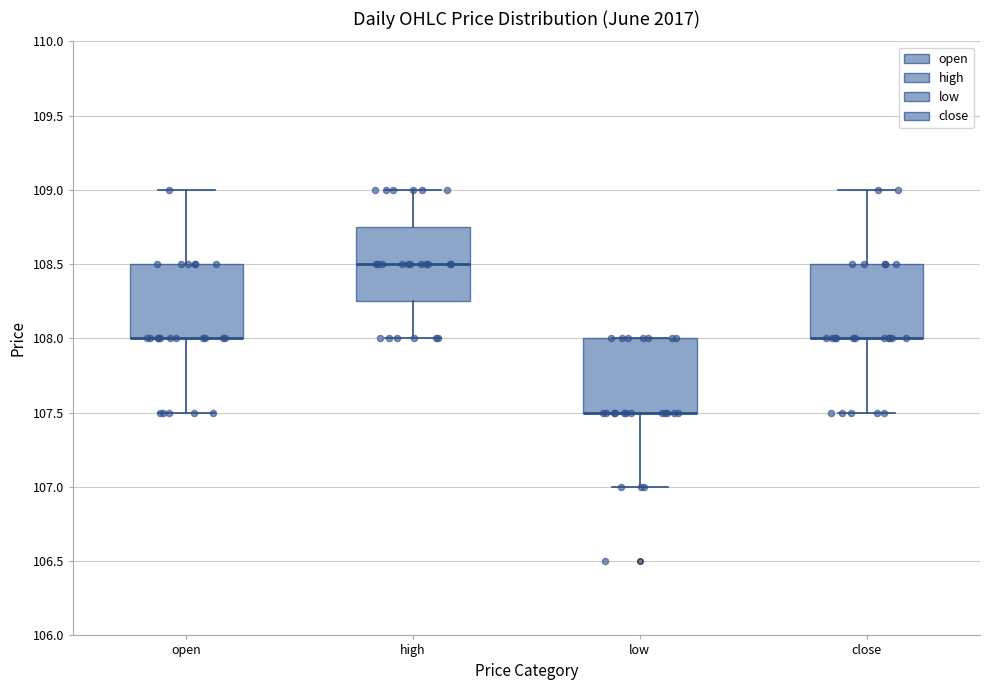

Reading left to right, read every box against the y-axis: the position of its median line, the range the box covers, and the ends of its whiskers. The values are not printed on the chart, so give them approximately, as read against the axis.

open: median 108.00 (drawn on the box's lower edge), box 108.00 to 108.50, whiskers 107.50 to 109.00
high: median 108.50, box 108.25 to 108.75, whiskers 108.00 to 109.00
low: median 107.50 (drawn on the box's lower edge), box 107.50 to 108.00, whiskers 107.00 to 108.00
close: median 108.00 (drawn on the box's lower edge), box 108.00 to 108.50, whiskers 107.50 to 109.00